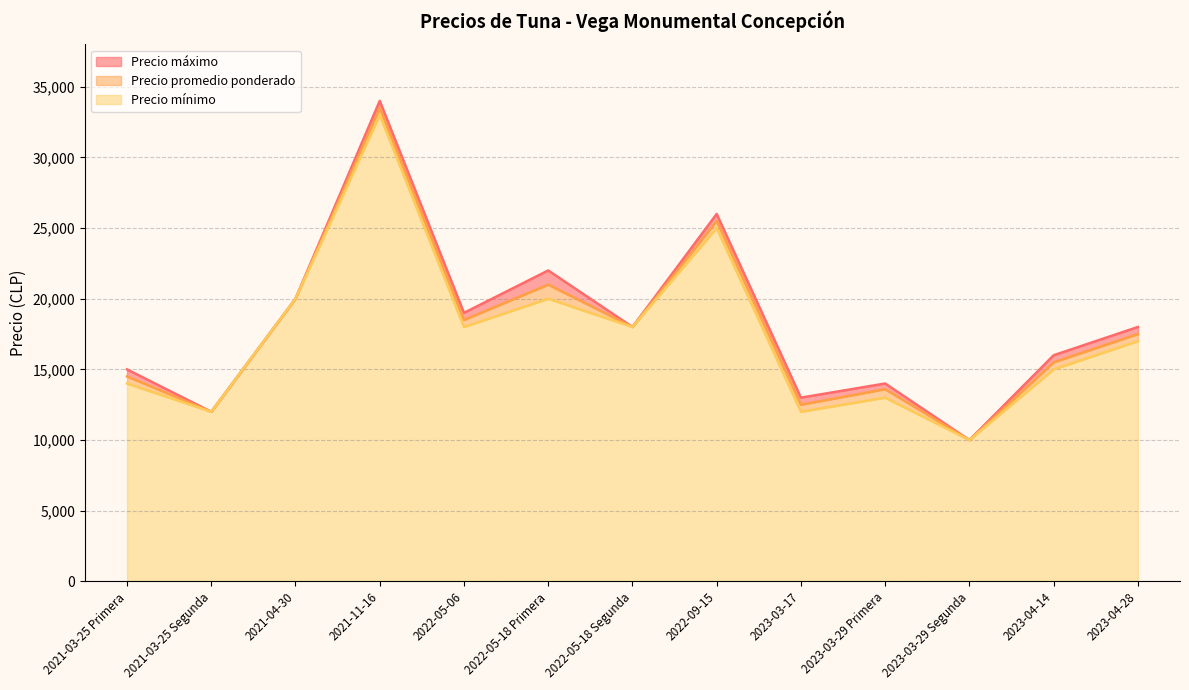

What is the highest value of the Precio mínimo series?

33000